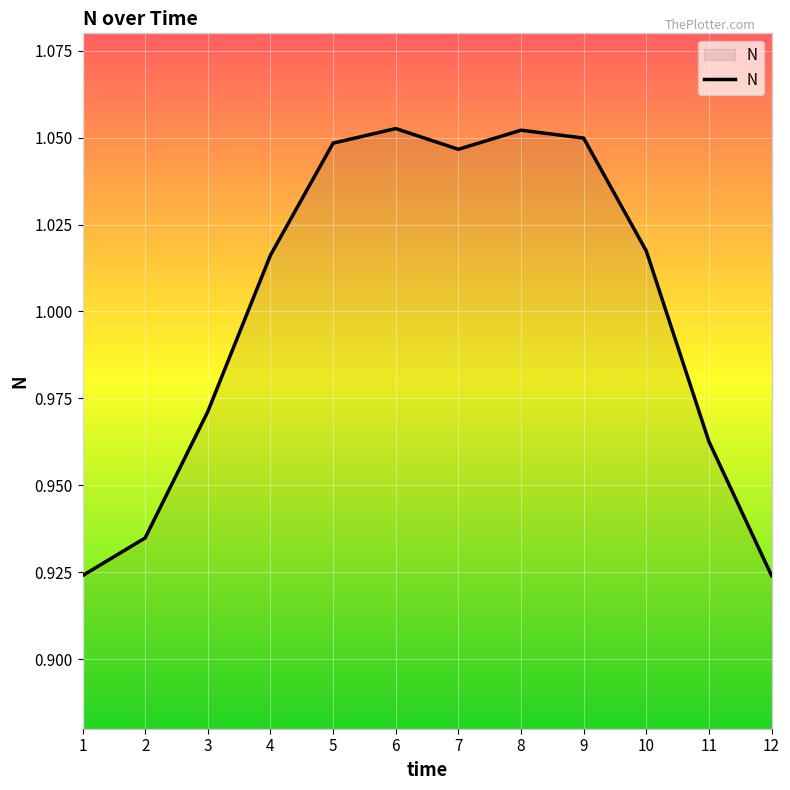

True or false: the data shows 0.3 at 4.

False